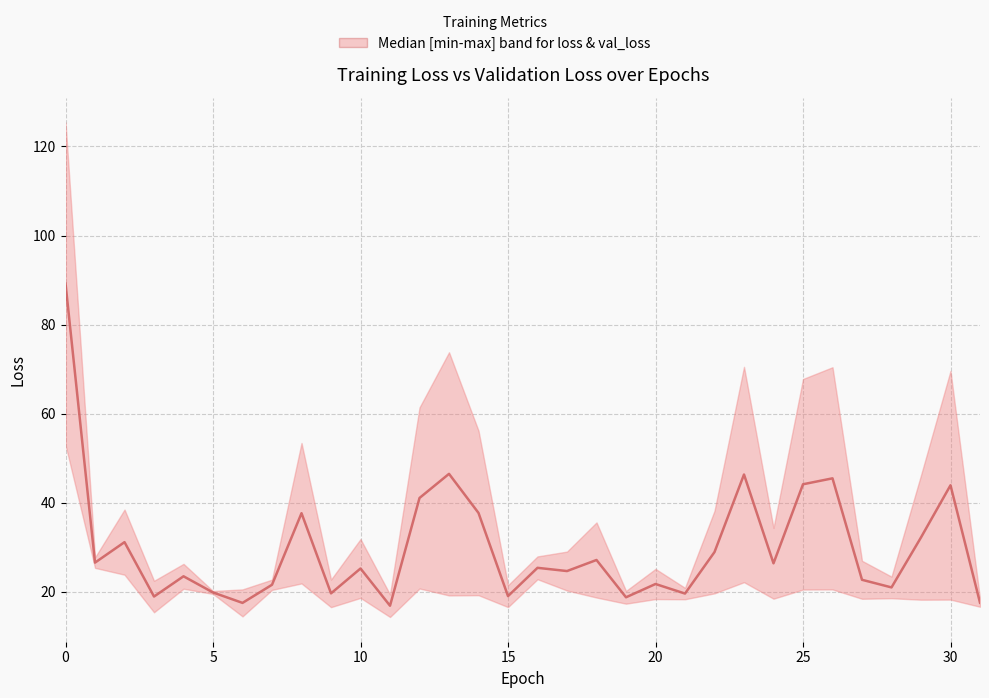

Where is the data nearest to the value 53?

13